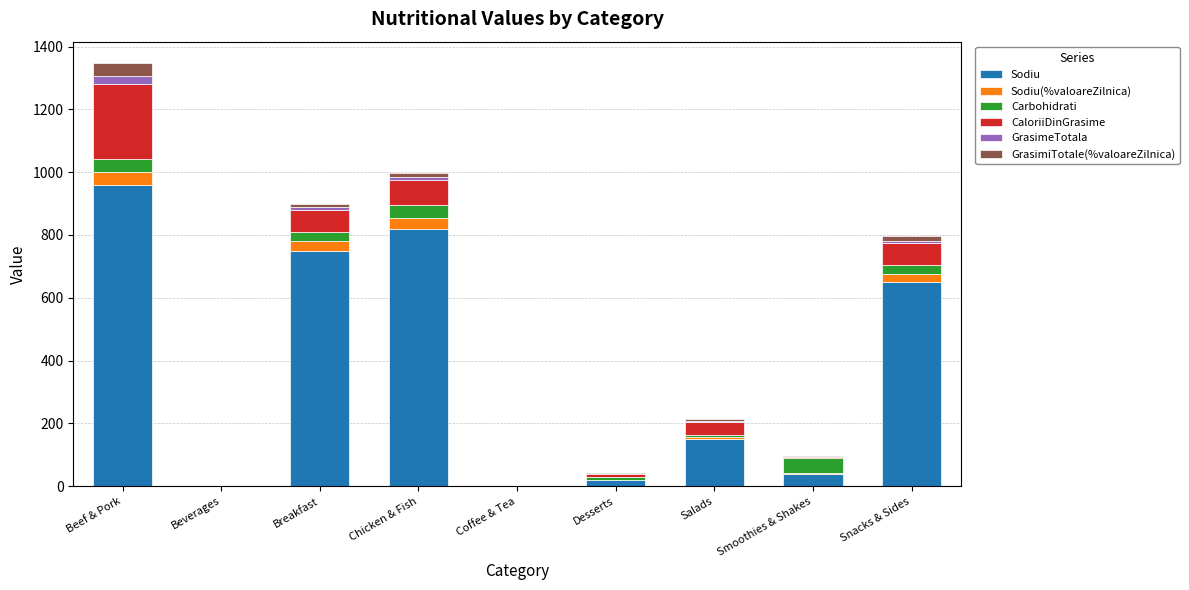

Does the chart contain stacked bars?

Yes